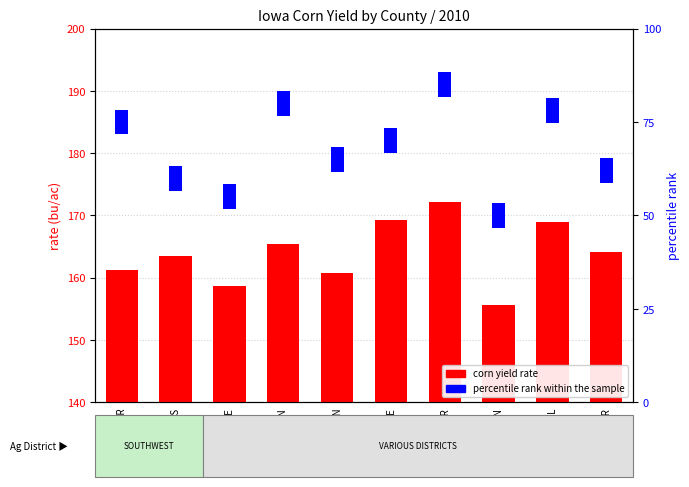

True or false: the data shows 222.8 at ADAIR.

False